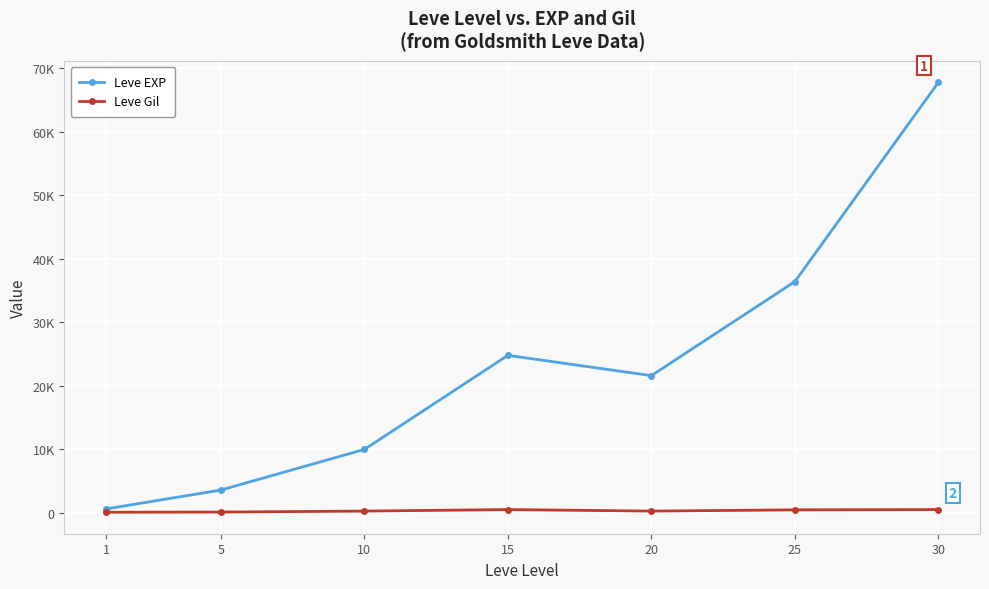

What are all the series names shown in the legend?

Leve EXP, Leve Gil